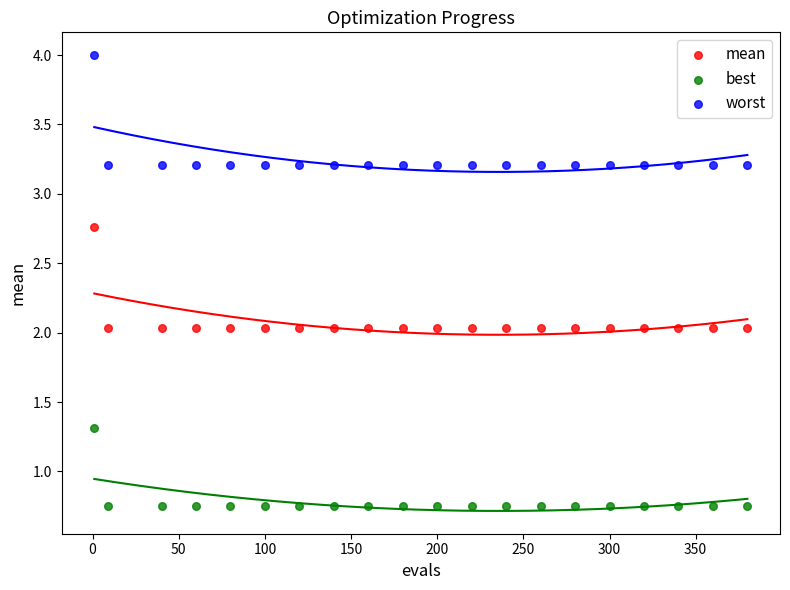

Which series reaches the maximum Y coordinate?

worst